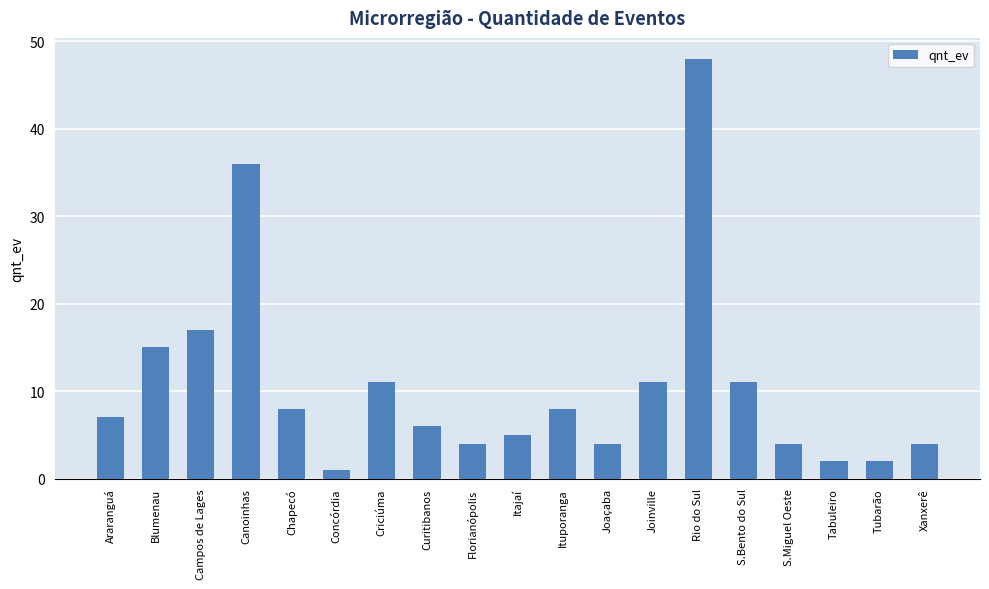

What is the maximum value shown in the chart?

48